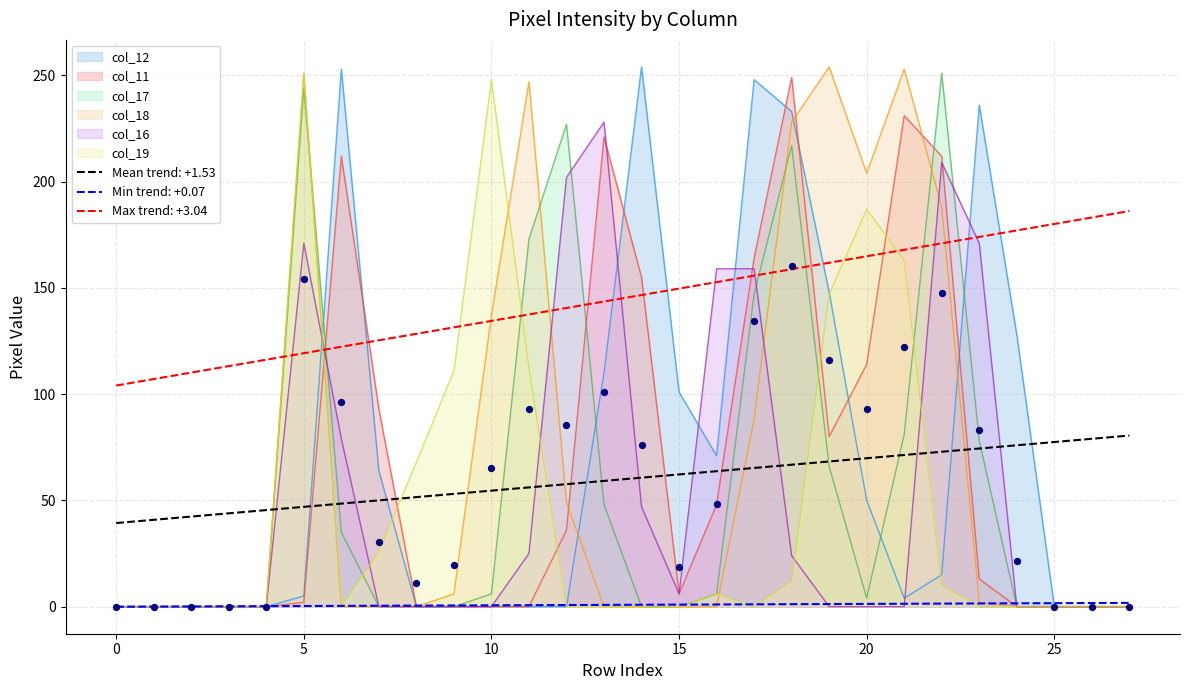

Which series has the largest total across all categories?

col_12